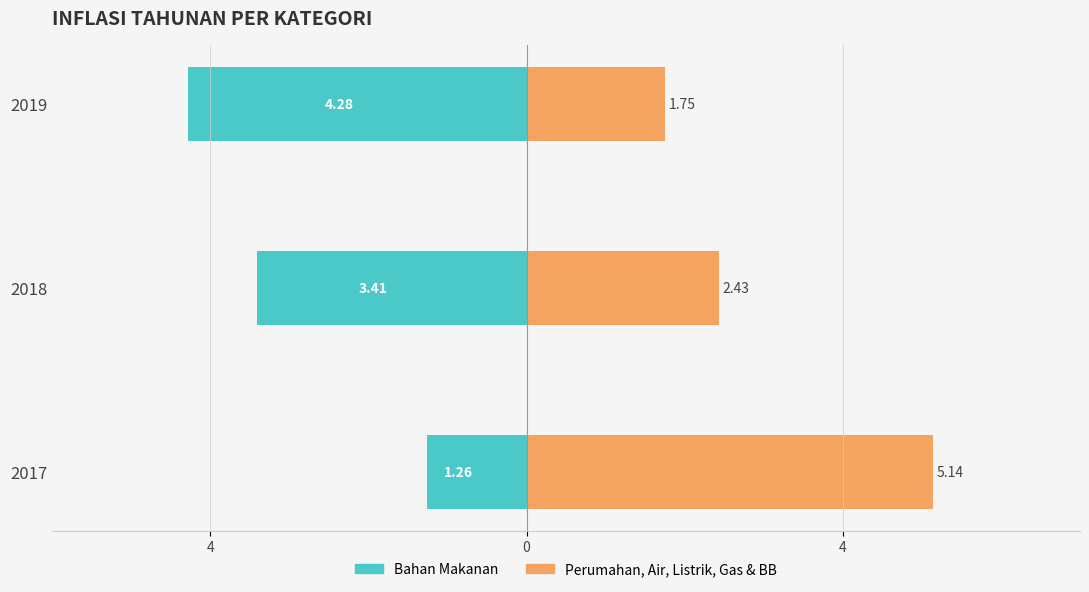

What is the difference between the Perumahan, Air, Listrik, Gas & BB values at 2018 and 2017?

2.7